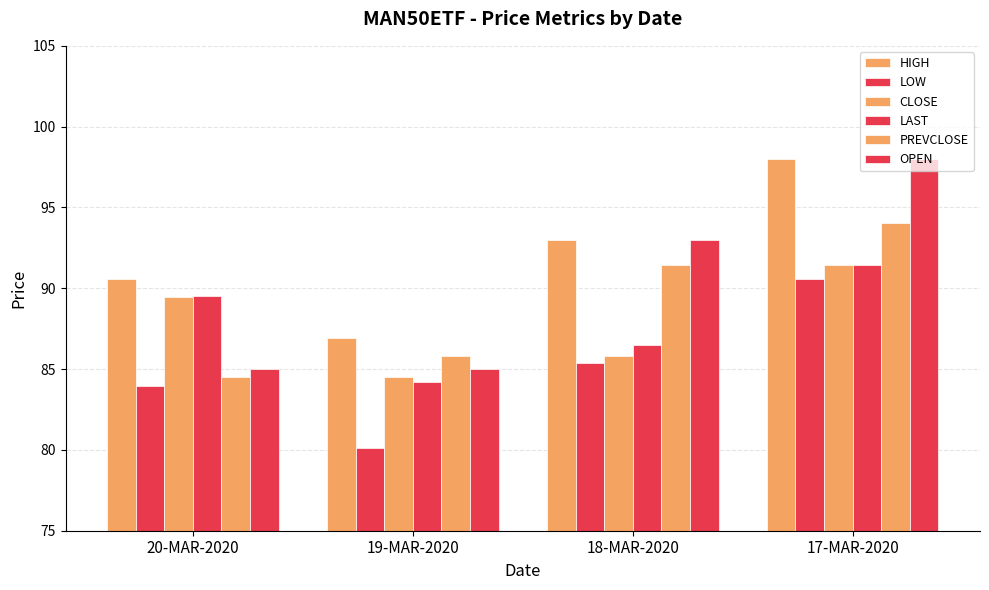

What is the difference between the maximum and minimum values in the LOW series?

10.5